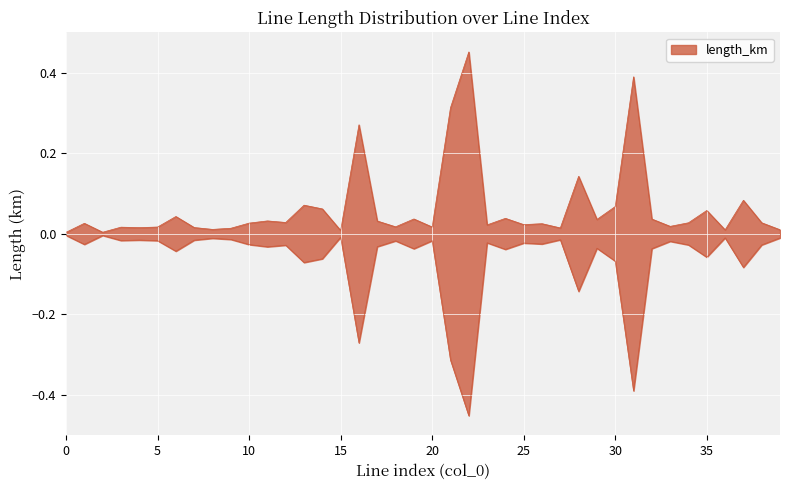

How many categories are shown in the chart?

40